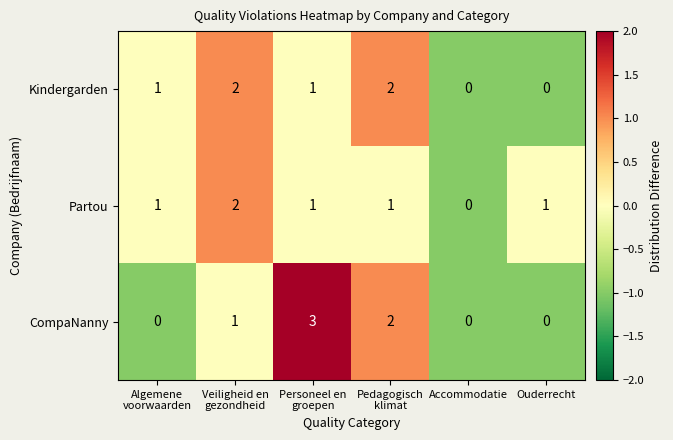

True or false: Partou has a value of 0 at Ouderrecht.

False